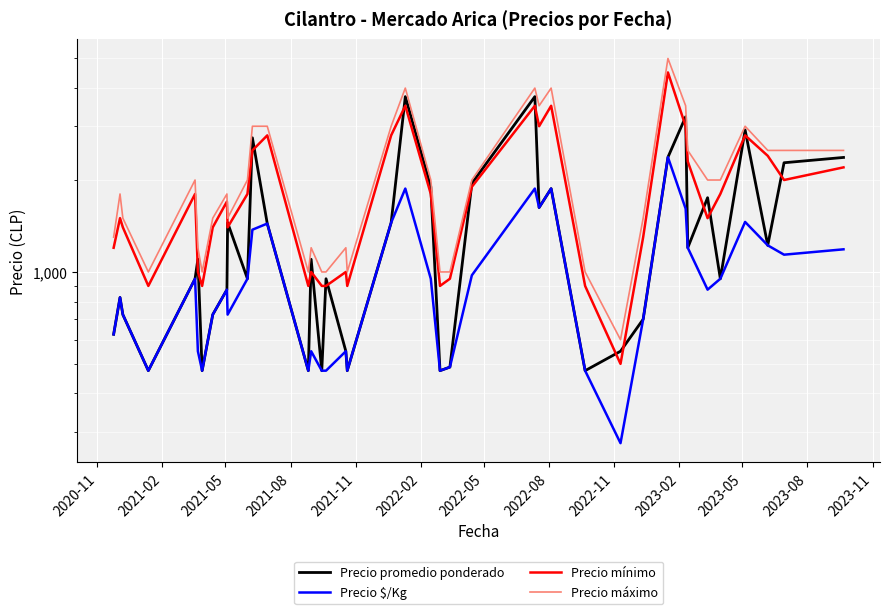

Reading left to right, list all the values displayed in this chart.

Precio promedio ponderado: 625	825	725	475	950	1100	475	725	875	1450	950	2750	1440	475	1100	475	950	550	475	1450	3750	1900	475	488	1950	3750	1625	1875	475	550	700	2375	3222	1200	1750	950	2917	1222	2278	2371
Precio $/Kg: 625	825	725	475	950	550	475	725	875	725	950	1375	1440	475	550	475	475	550	475	1450	1875	950	475	488	975	1875	1625	1875	475	275	700	2375	1611	1200	875	950	1458	1222	1139	1186
Precio mínimo: 1200	1500	1400	900	1800	1000	900	1400	1700	1400	1800	2500	2800	900	1000	900	900	1000	900	2800	3500	1800	900	950	1900	3500	3000	3500	900	500	1300	4500	3000	2300	1500	1800	2800	2400	2000	2200
Precio máximo: 1300	1800	1500	1000	2000	1200	1000	1500	1800	1500	2000	3000	3000	1000	1200	1000	1000	1200	1000	3000	4000	2000	1000	1000	2000	4000	3500	4000	1000	600	1500	5000	3500	2500	2000	2000	3000	2500	2500	2500